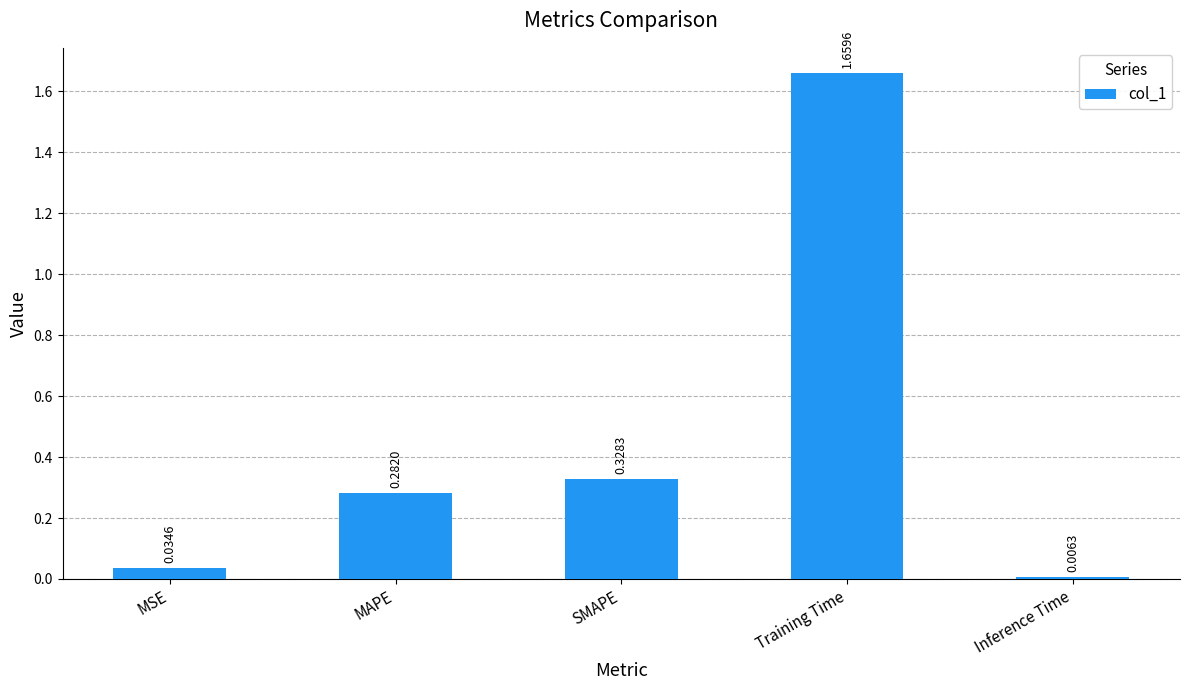

At which category does the chart reach its minimum across all series?

Inference Time